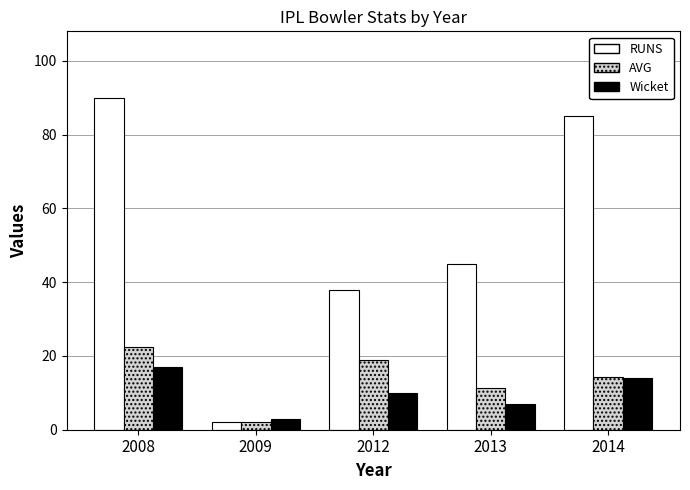

The RUNS series shows 18.6 at 2008. True or false?

False